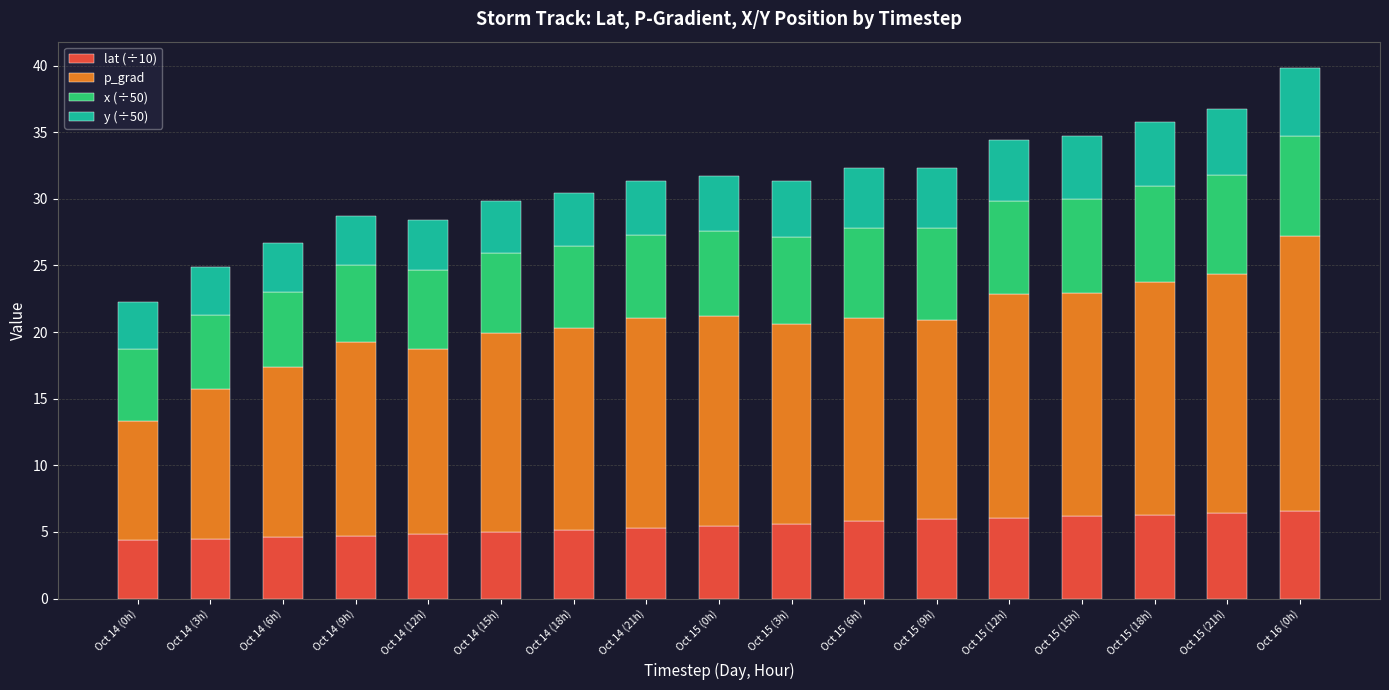

What is the total value across all series at Oct 14 (18h)?

30.4